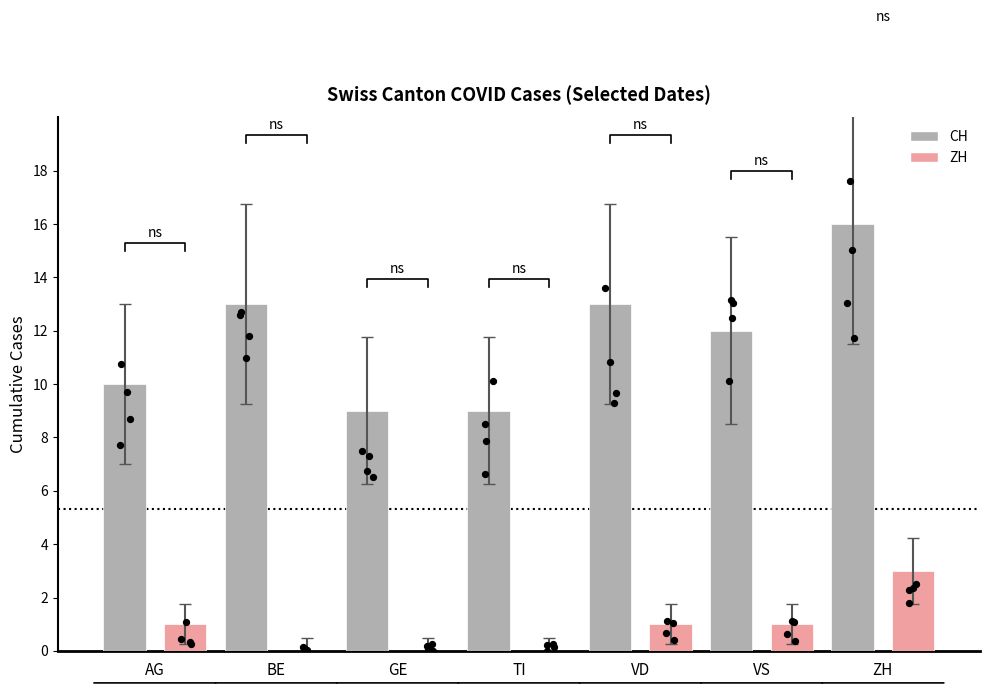

Which series has the widest spread of Y values?

CH